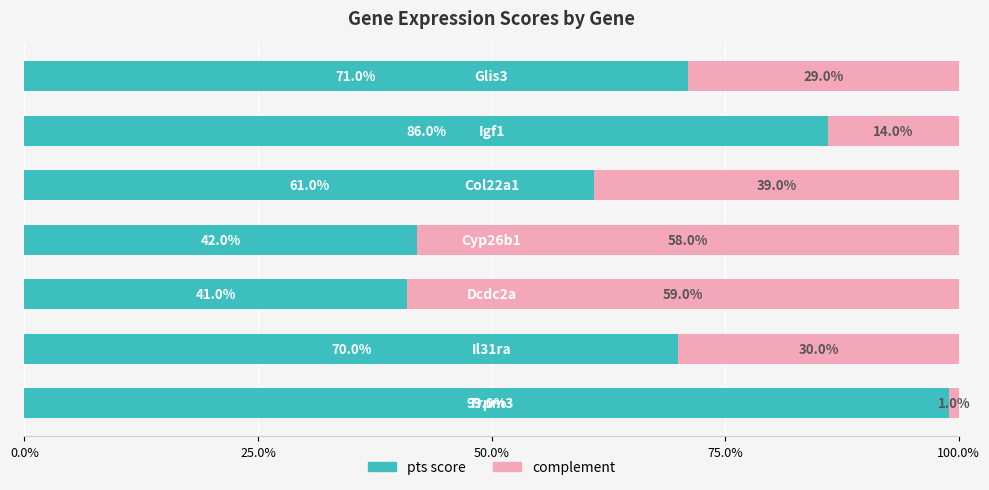

What are all the series names shown in the legend?

pts score, complement